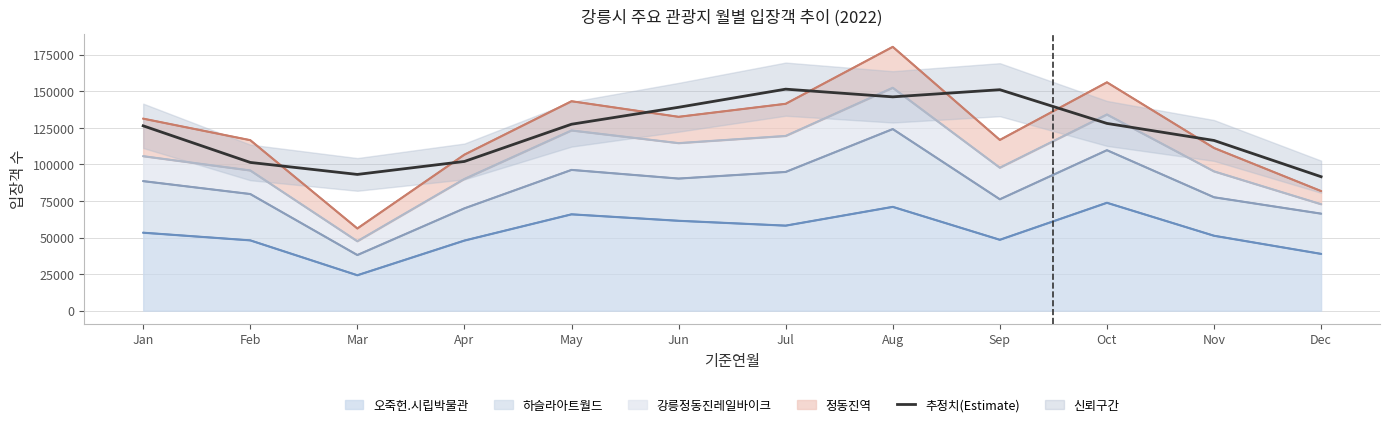

Reading left to right, what are all the values shown in this chart?

126443.7	101407.3	93200.7	102079.0	127532.7	139126.0	151522.7	146253.3	151147.0	128090.3	116432.0	91641.3